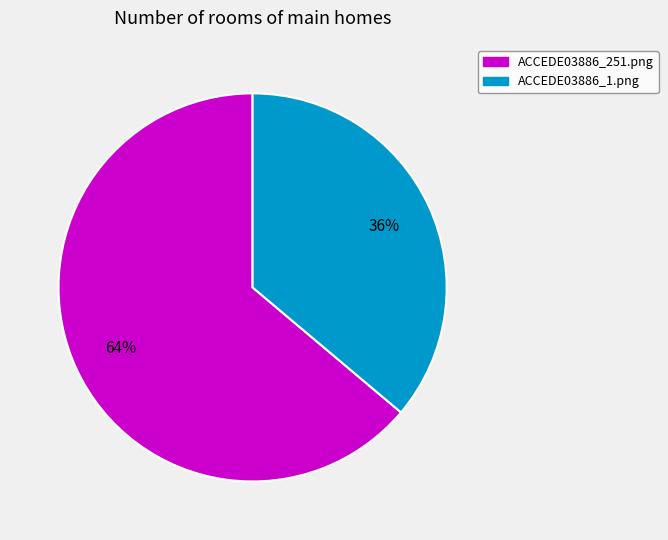

How many slices are in this pie chart?

2